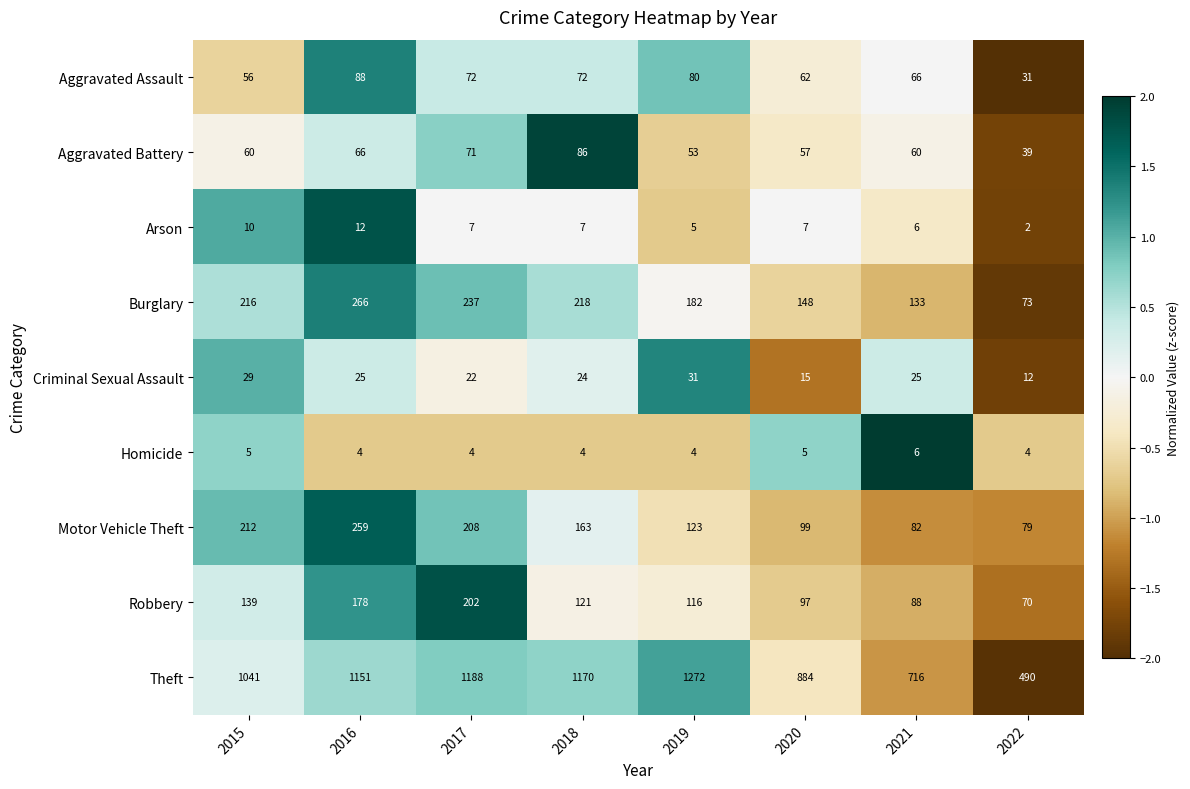

True or false: Motor Vehicle Theft has a value of 129 at 2017.

False